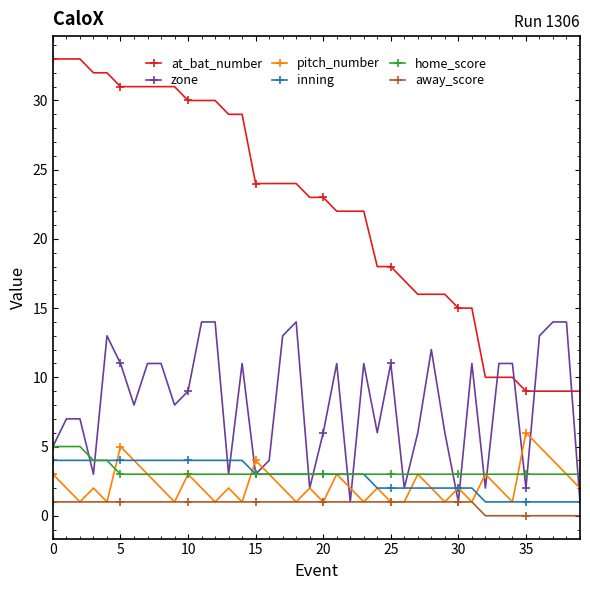

Which series has the largest total across all categories?

at_bat_number